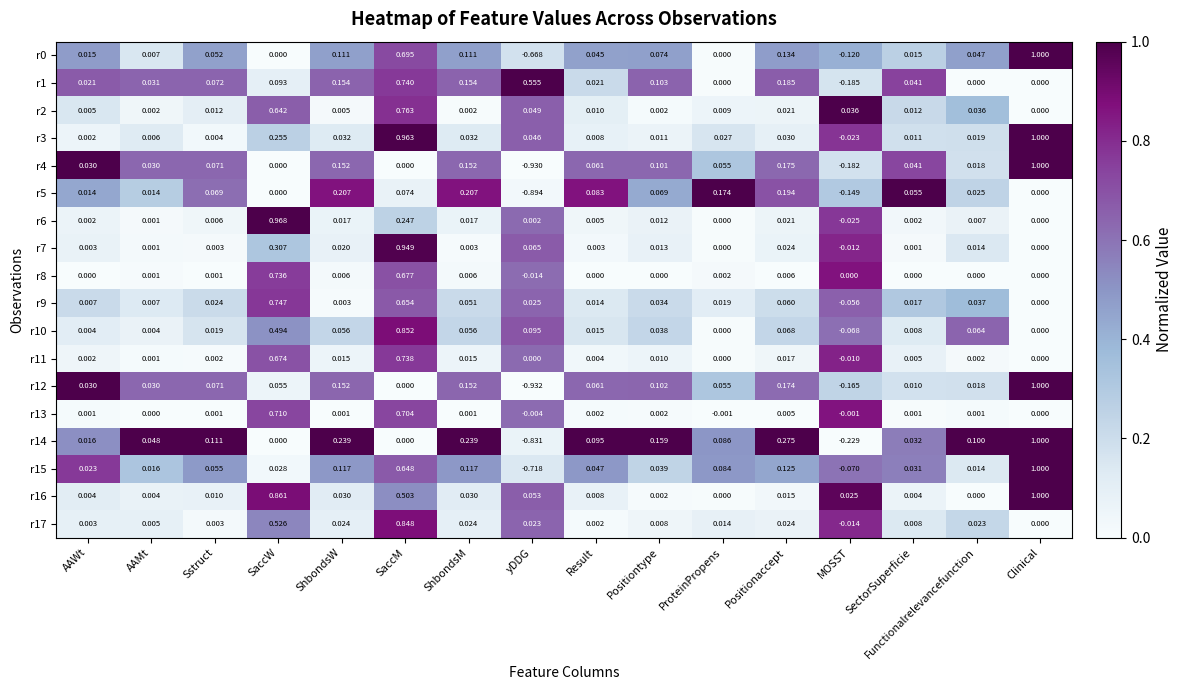

Which category has the lowest value in the r1 series?

MOSST